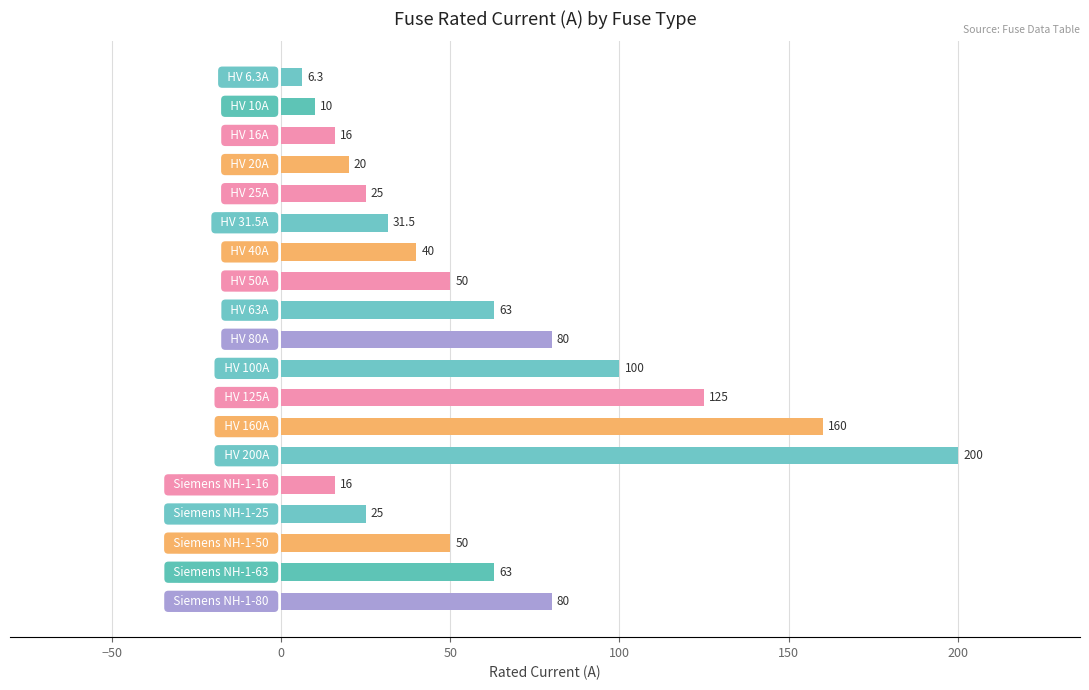

What is the value of the 12th bar from the top?

125.0